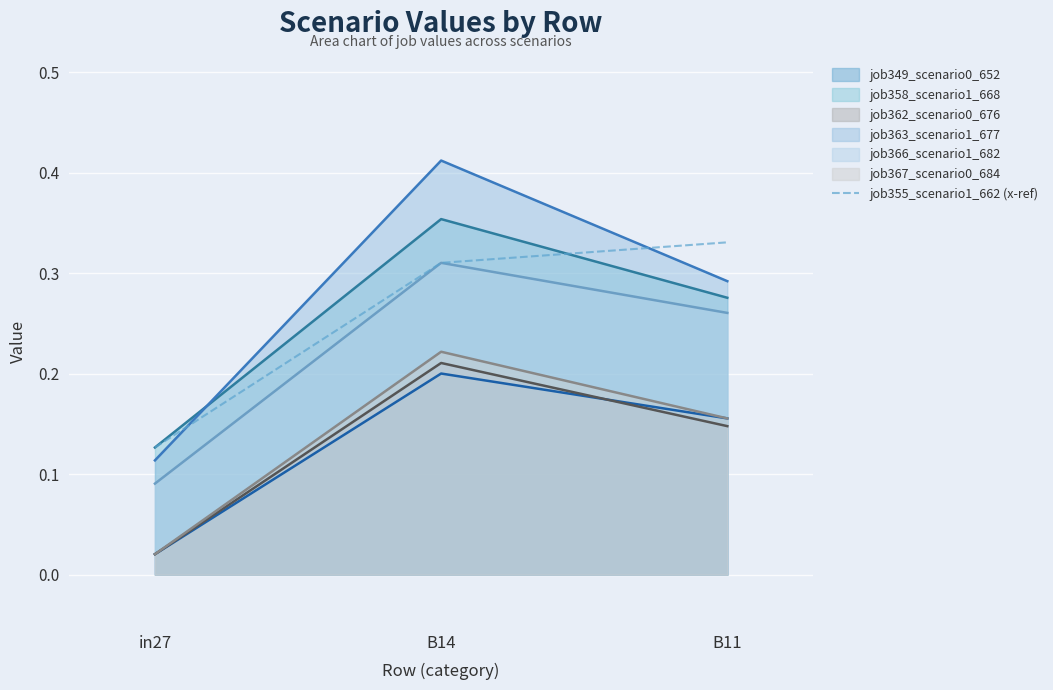

Does the chart display data point markers on the line(s)?

No